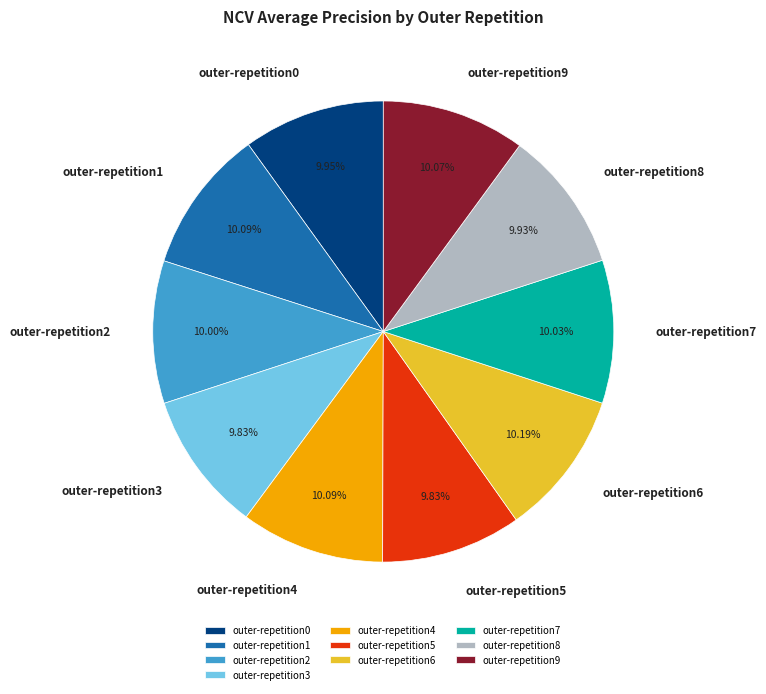

Does any single category account for the majority?

No